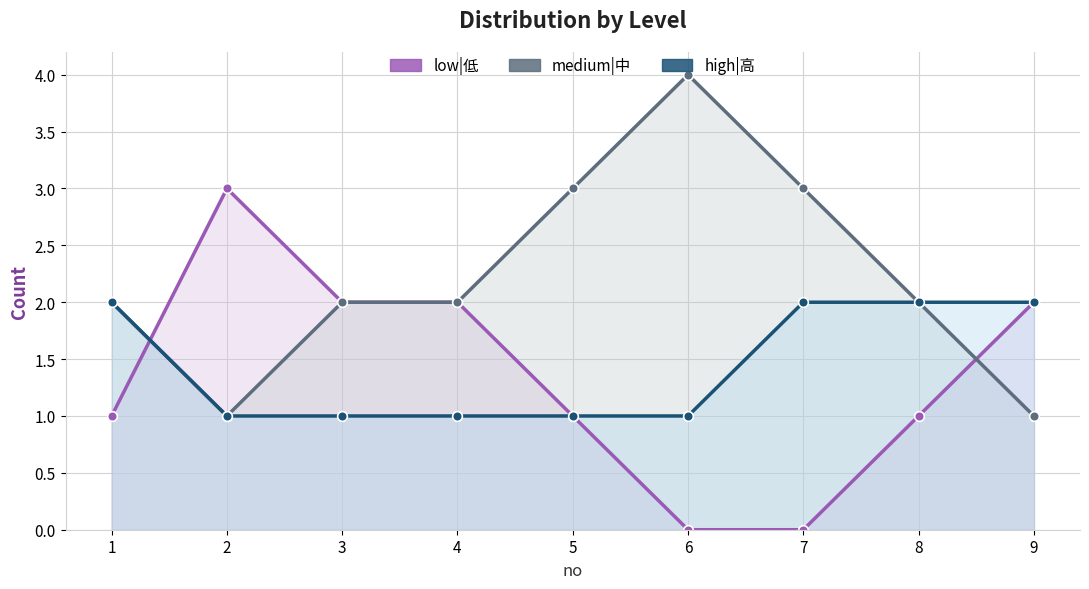

True or false: high|高 and medium|中 cross at least once.

False